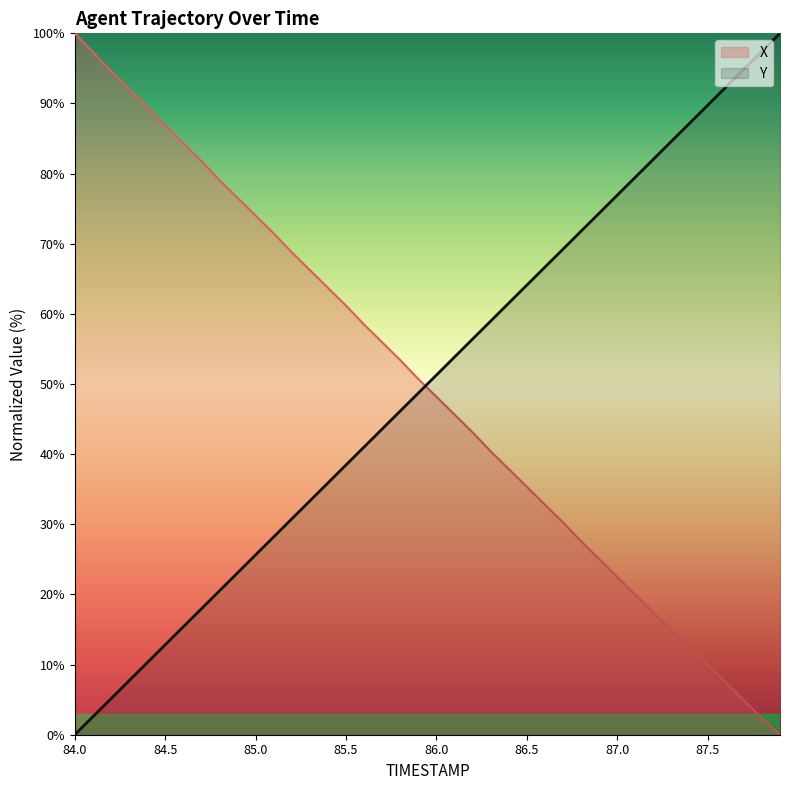

At which label does X first exceed 50?

84.0